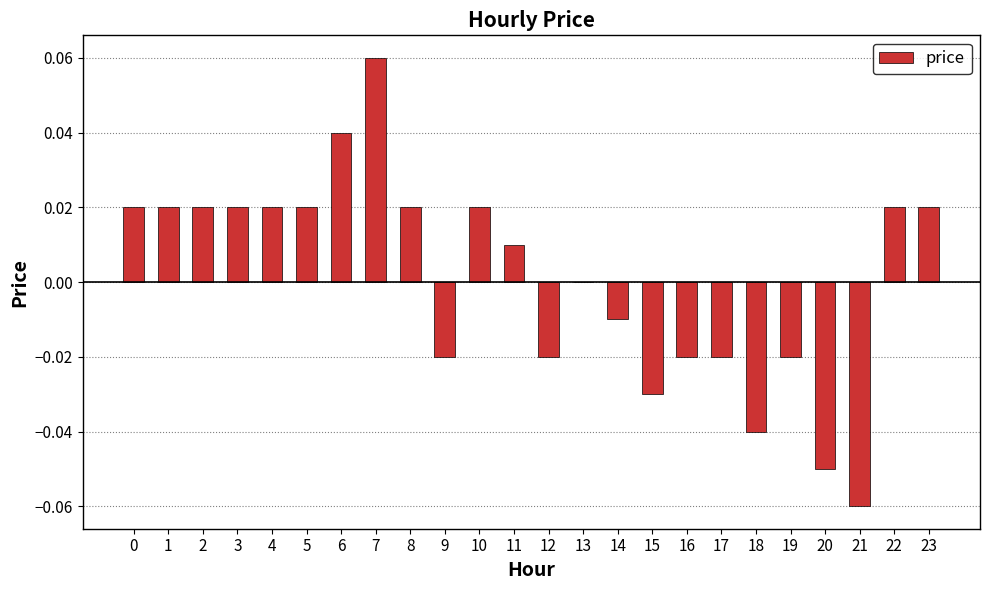

Between 6 and 10, which is larger?

6